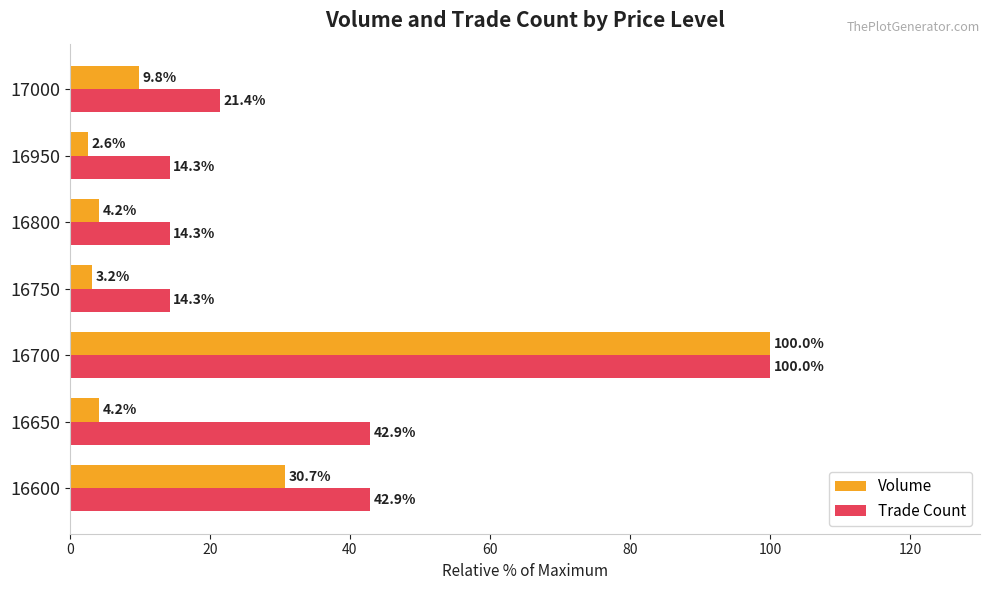

Which series has the largest range (max minus min)?

Volume